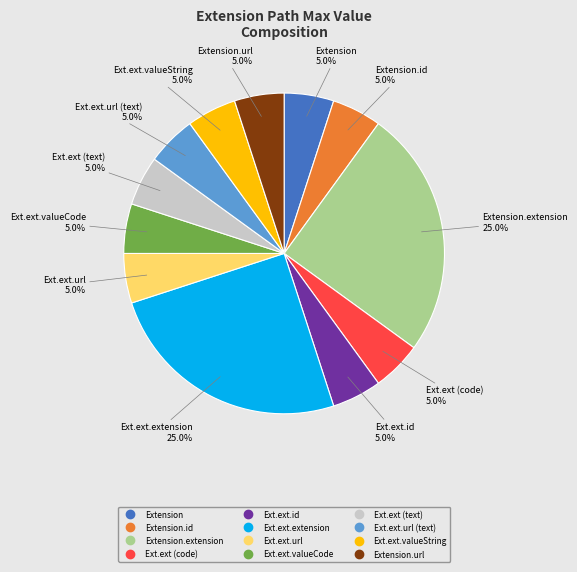

Does any single category account for the majority?

No